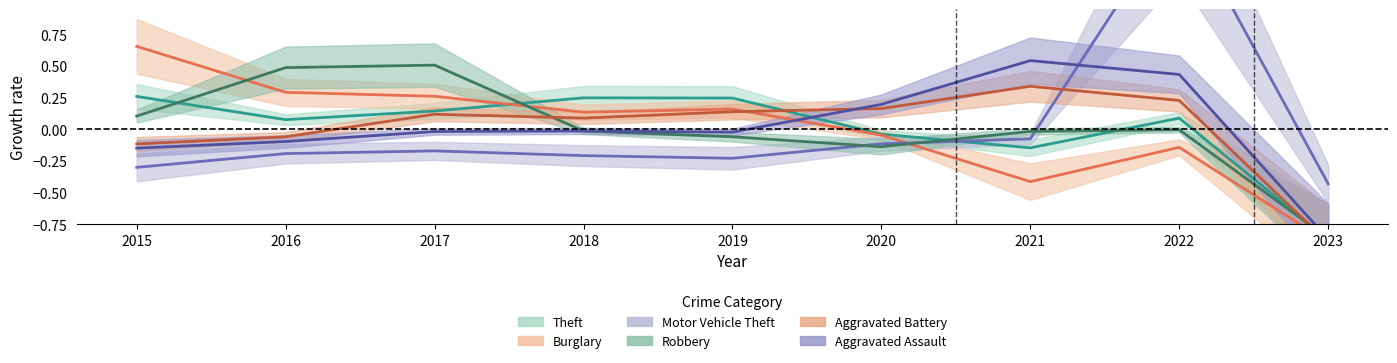

True or false: Motor Vehicle Theft and Robbery cross at least once.

True